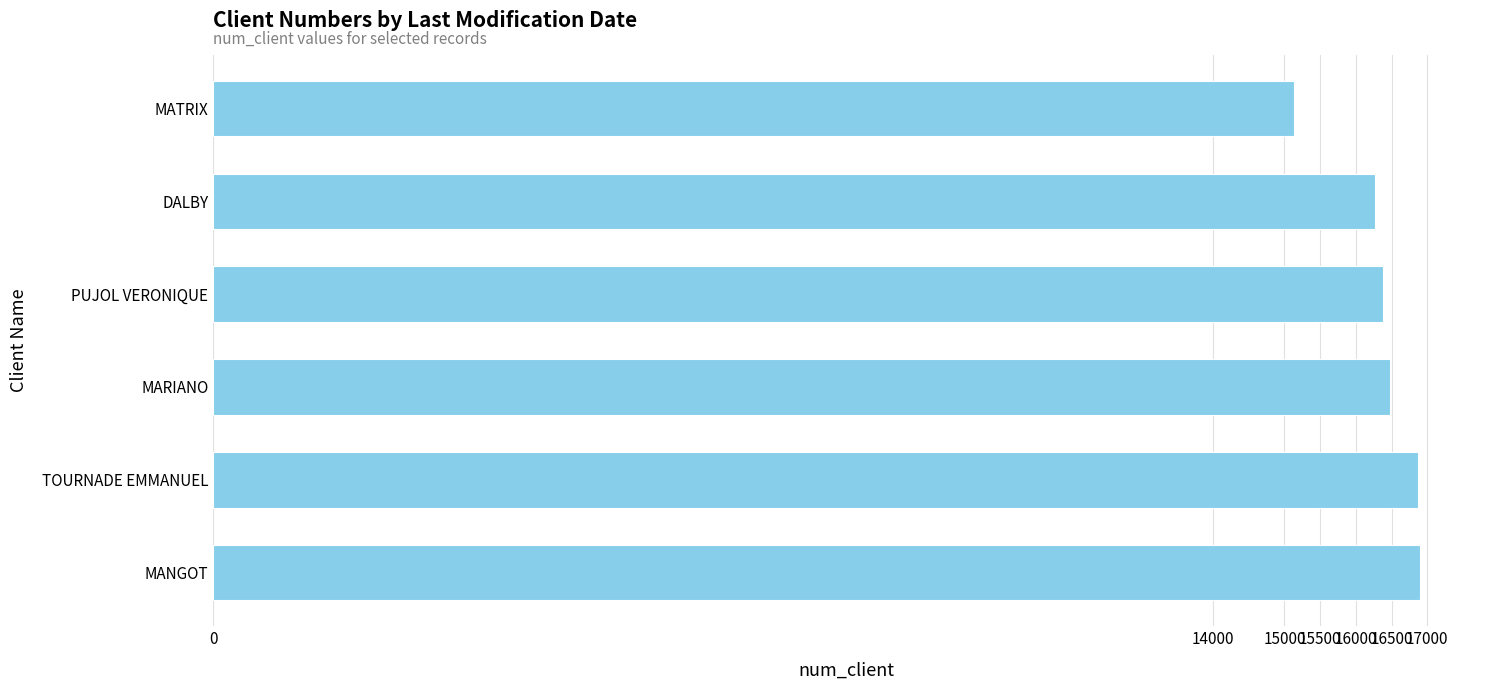

Which label corresponds to the smallest value in the chart?

MATRIX